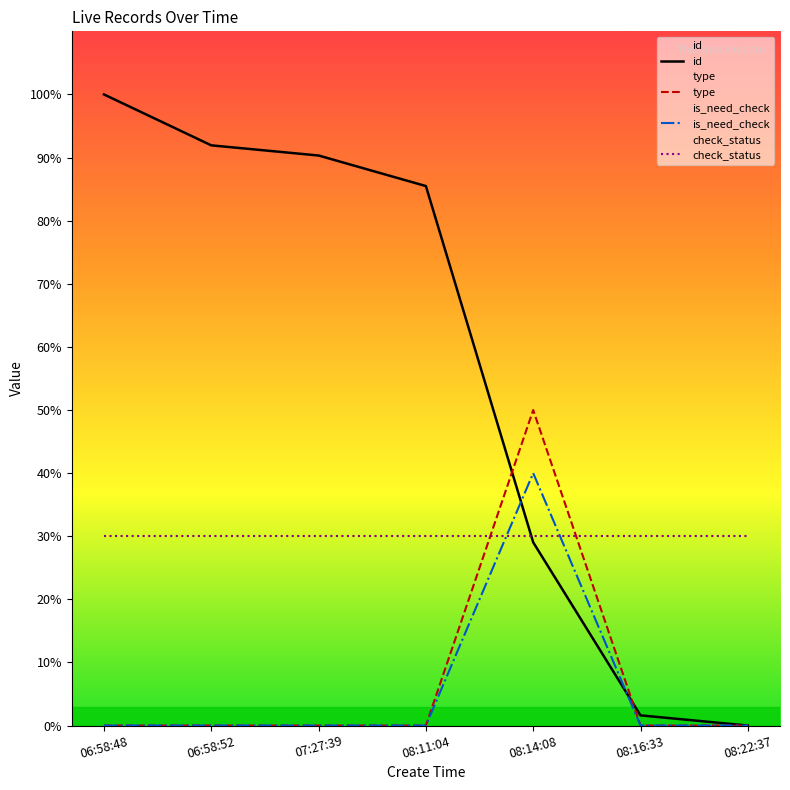

True or false: is_need_check and type cross at least once.

False